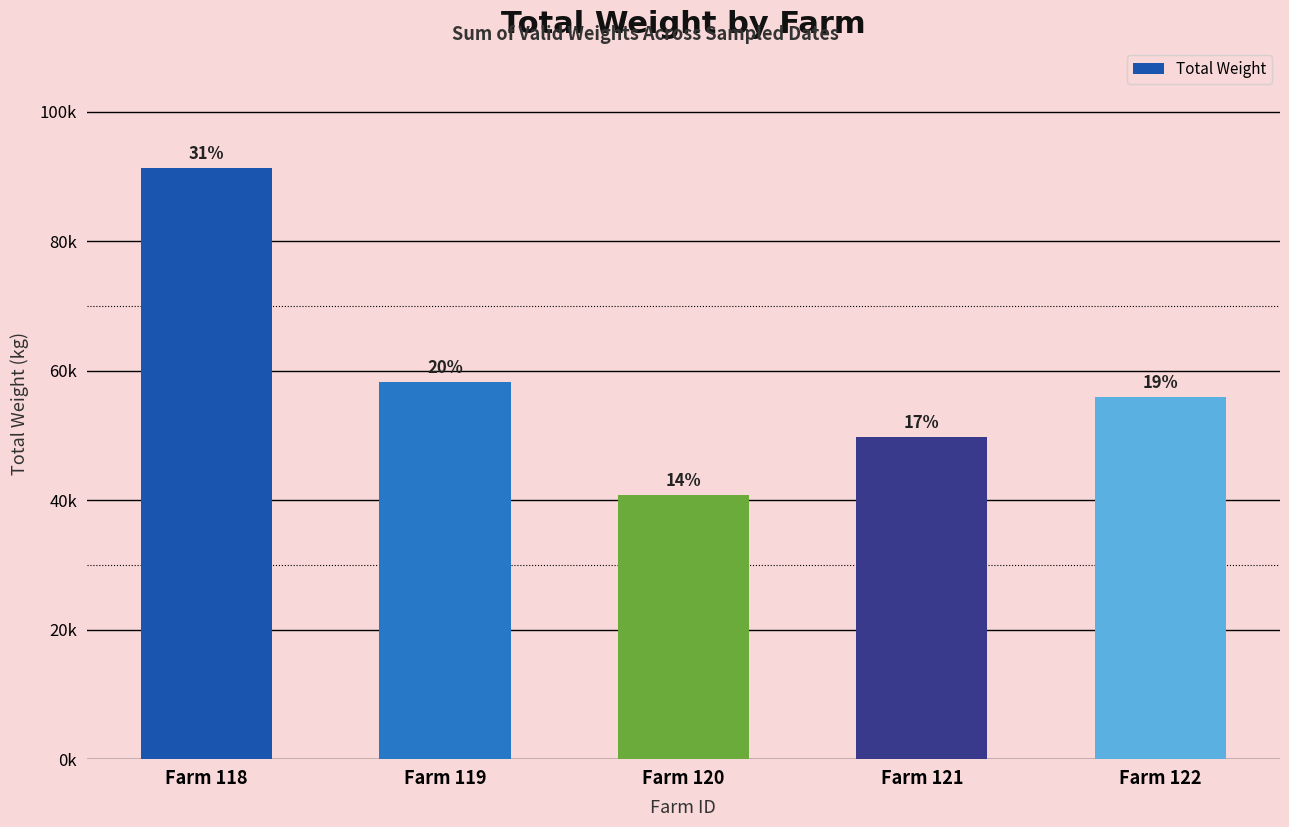

Which category has the highest value across all series?

Farm 118